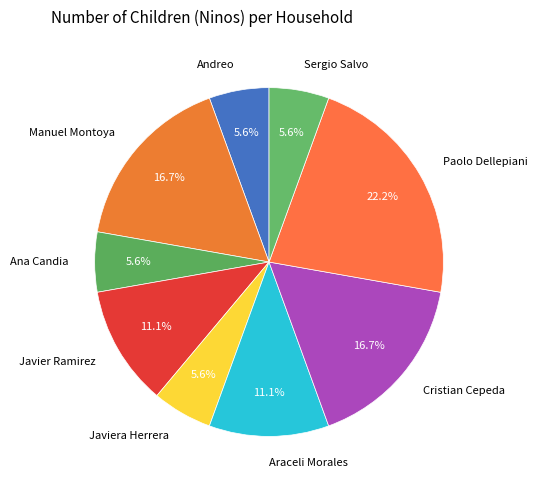

Which category has the biggest portion of the pie?

Paolo Dellepiani